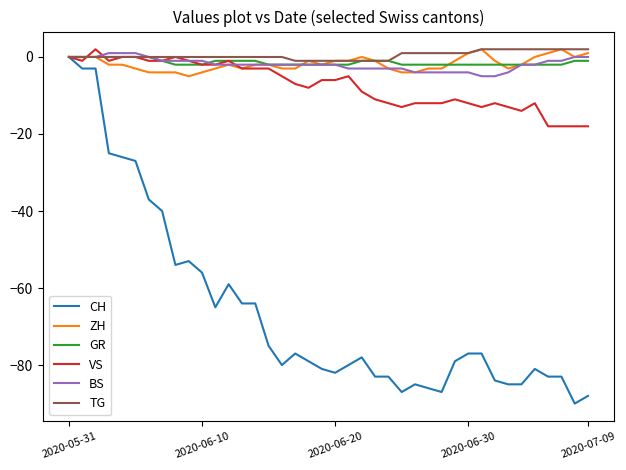

How many categories are shown in the chart?

40